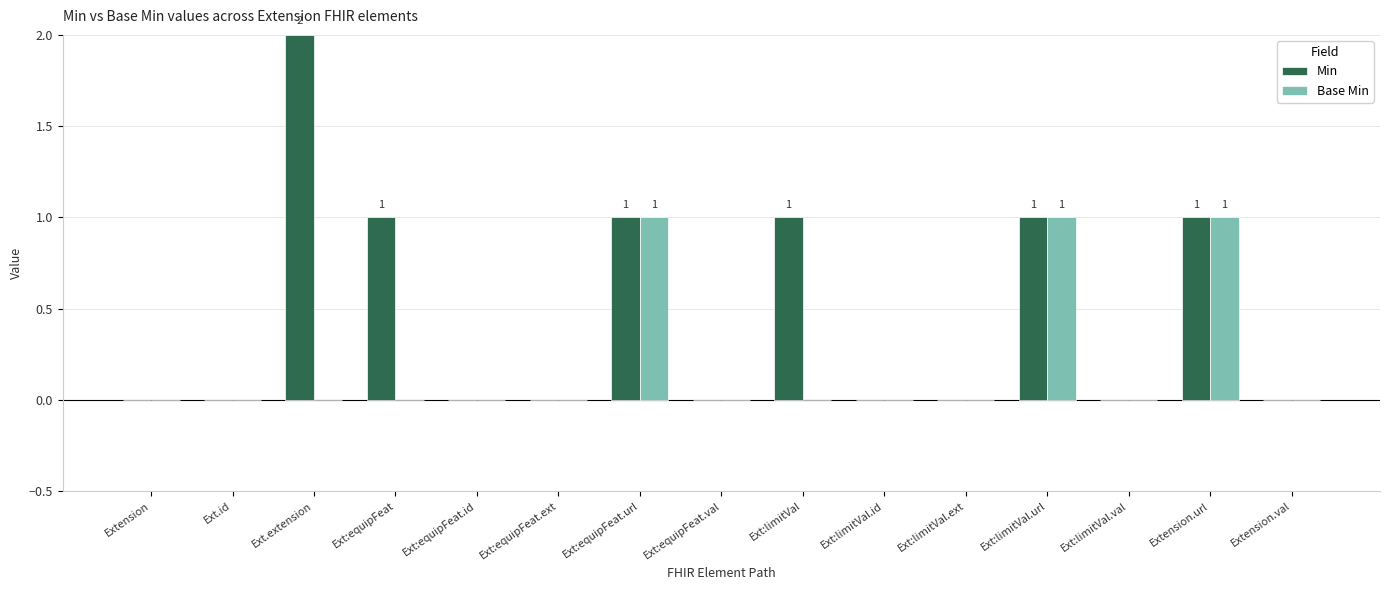

Which series has the largest total across all categories?

Min